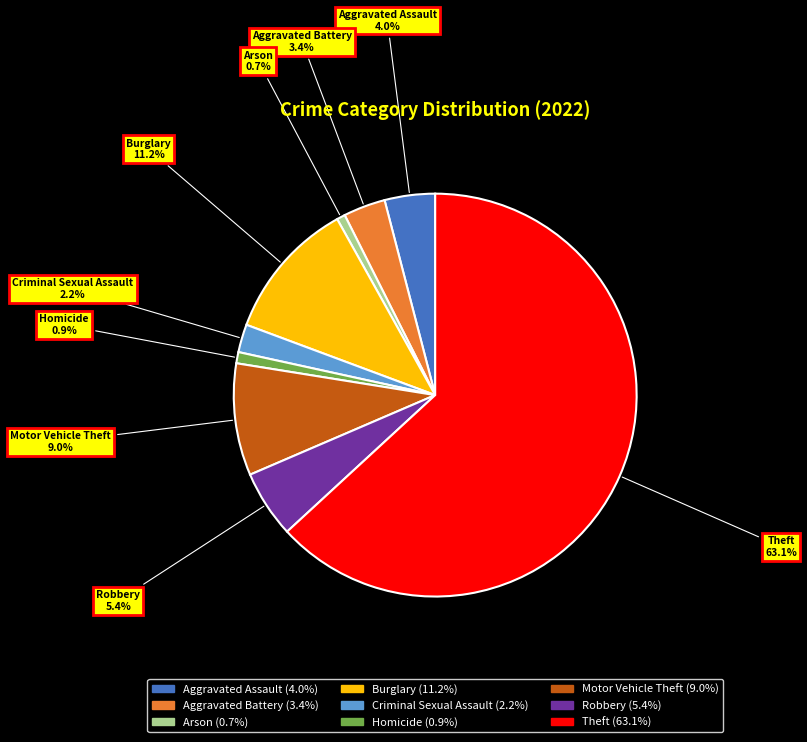

Is it true that Burglary is 3% of the pie?

False